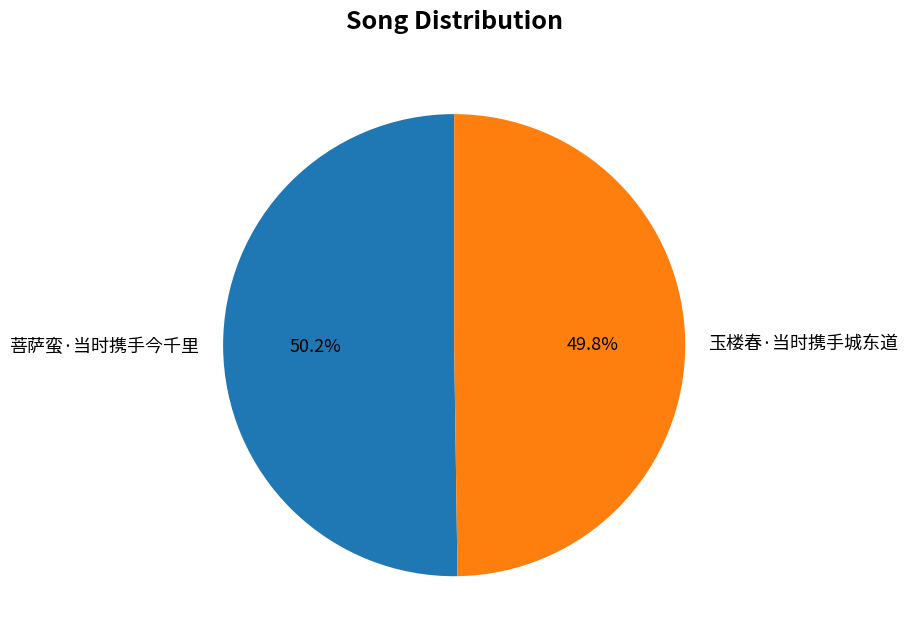

Approximately how many times larger is the value at 玉楼春·当时携手城东道 compared to 菩萨蛮·当时携手今千里?

1.0